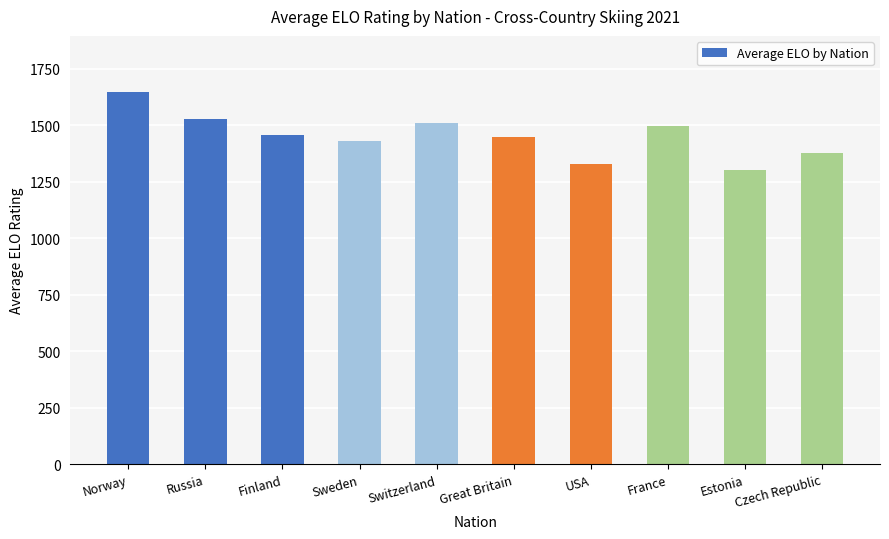

Reading right to left, extract all data points from this chart.

1375.5	1302.7	1496.8	1328.9	1447.1	1511.3	1429.6	1455.8	1528.8	1648.1